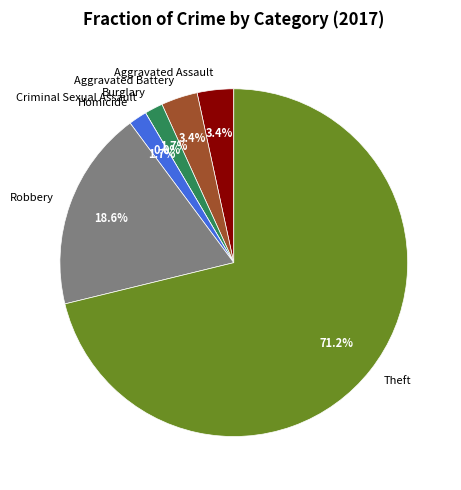

To the nearest percent, what percentage of the pie is Aggravated Battery?

3%